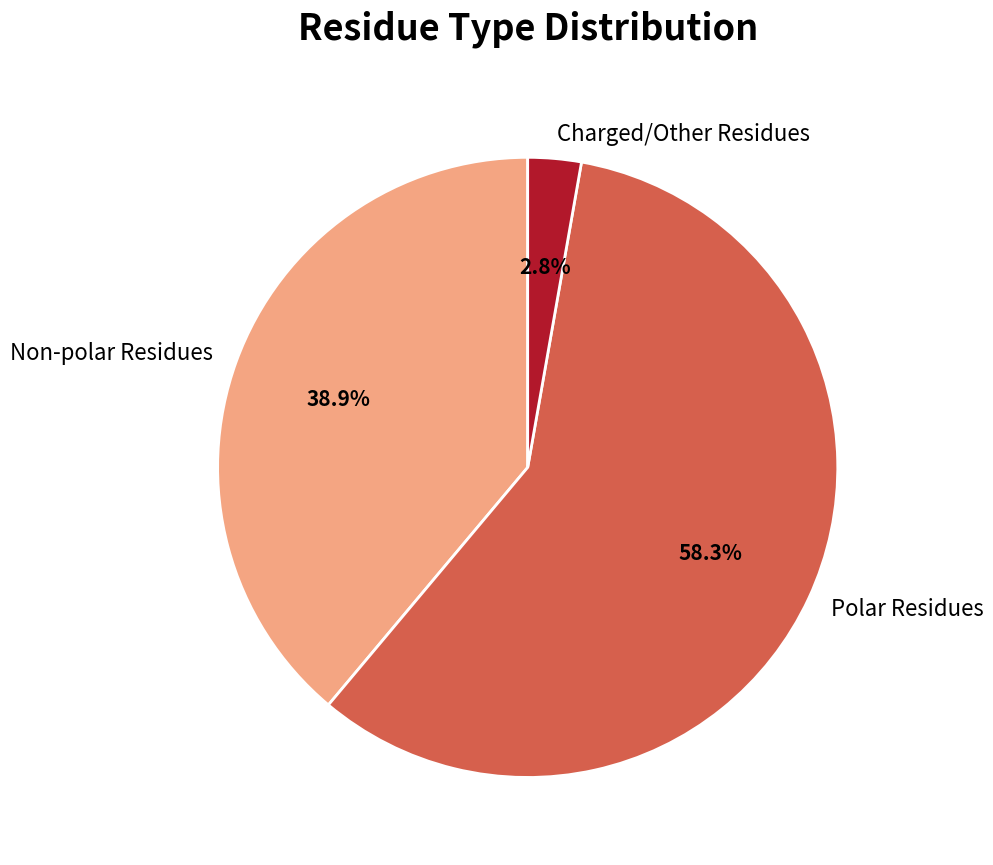

Count the number of slices in the pie.

3